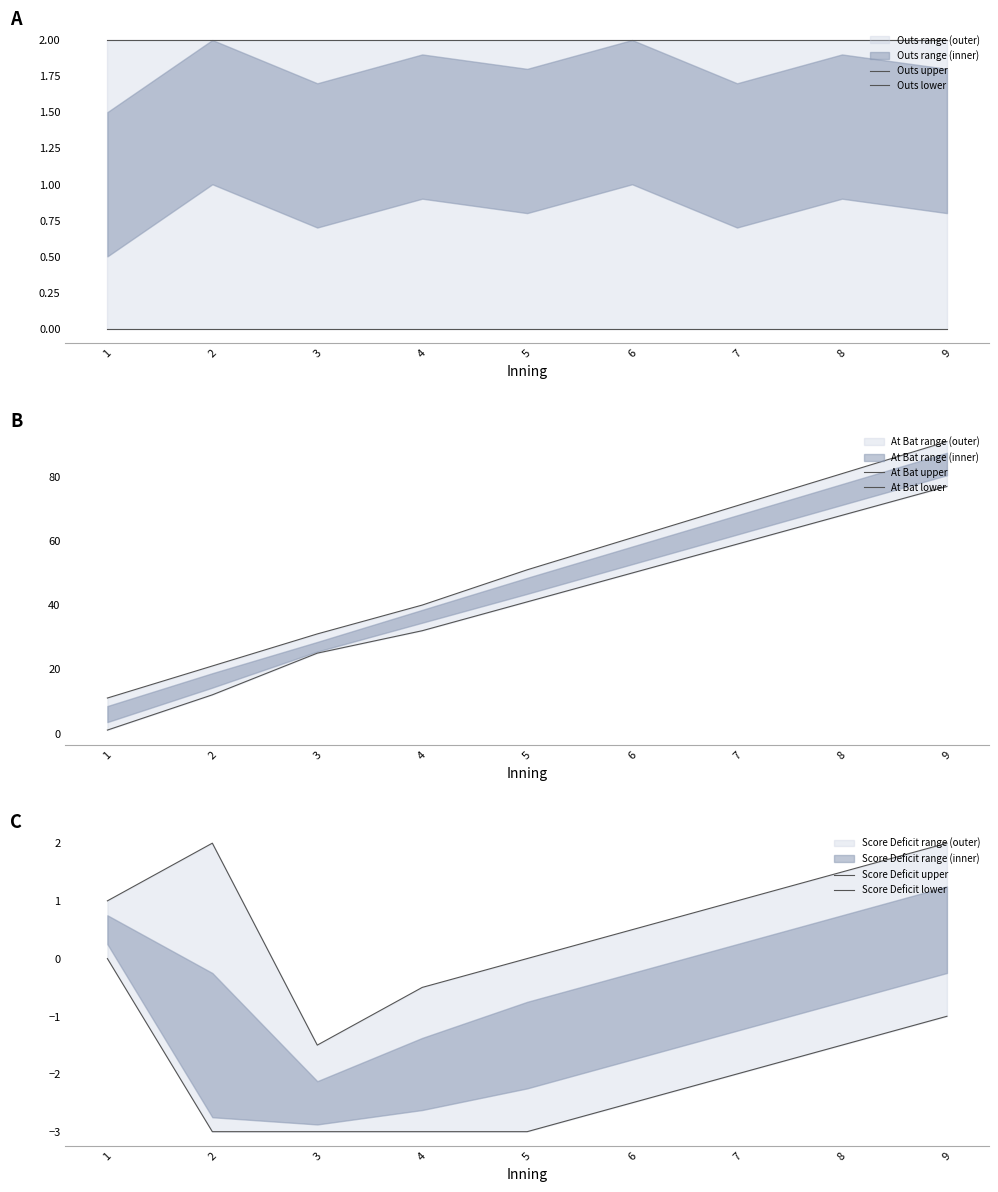

What is the sum of all Score Deficit lower values?

-19.0